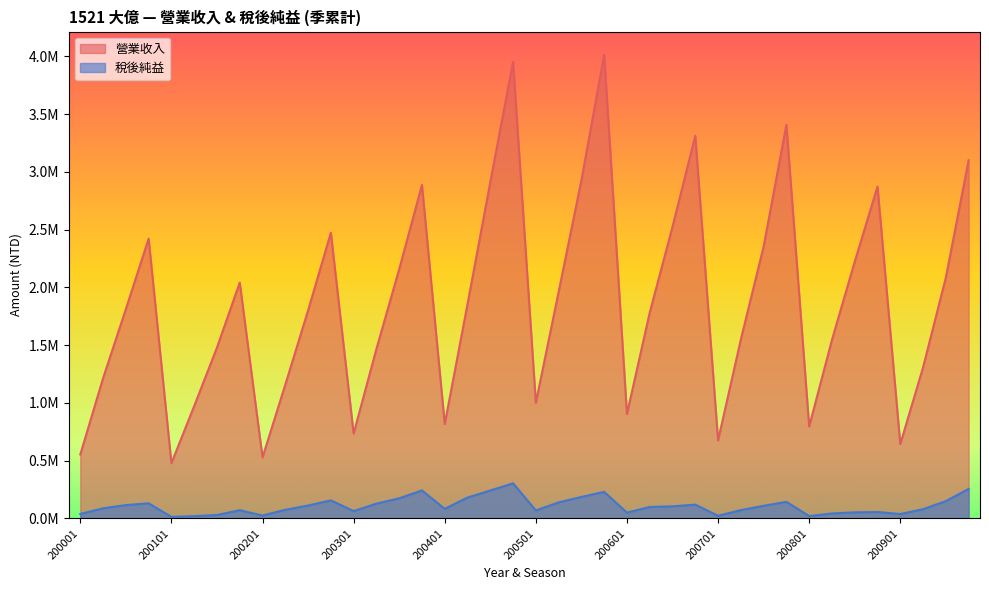

Reading left to right, transcribe all the data shown in this chart.

營業收入: 200001=554294	200002=1214623	200003=1811843	200004=2423258	200101=478631	200102=973690	200103=1479578	200104=2042139	200201=528654	200202=1158483	200203=1800485	200204=2473923	200301=734682	200302=1467632	200303=2157615	200304=2887353	200401=817784	200402=1855170	200403=2911676	200404=3954093	200501=1002379	200502=1961139	200503=2927894	200504=4015025	200601=904796	200602=1782715	200603=2525465	200604=3312819	200701=676135	200702=1550012	200703=2354139	200704=3408414	200801=796767	200802=1546082	200803=2223223	200804=2873283	200901=644119	200902=1308160	200903=2084905	200904=3100844
稅後純益: 200001=39330	200002=88145	200003=115811	200004=131596	200101=13653	200102=20670	200103=30368	200104=71626	200201=25725	200202=75522	200203=112072	200204=157088	200301=63977	200302=128507	200303=174812	200304=243093	200401=83412	200402=181345	200403=242413	200404=304673	200501=69458	200502=139435	200503=186727	200504=230392	200601=50616	200602=99716	200603=105215	200604=119712	200701=23740	200702=72425	200703=109753	200704=144163	200801=21007	200802=43509	200803=53320	200804=56285	200901=38547	200902=80555	200903=150368	200904=256226